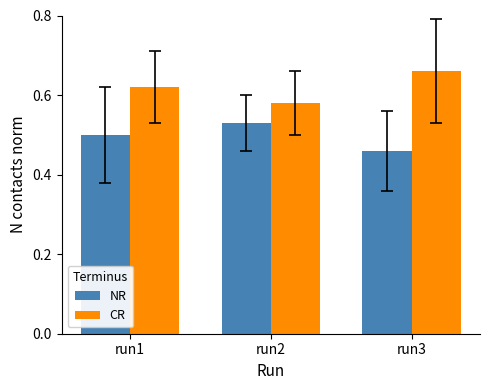

At which label is CR closest to 0?

run2